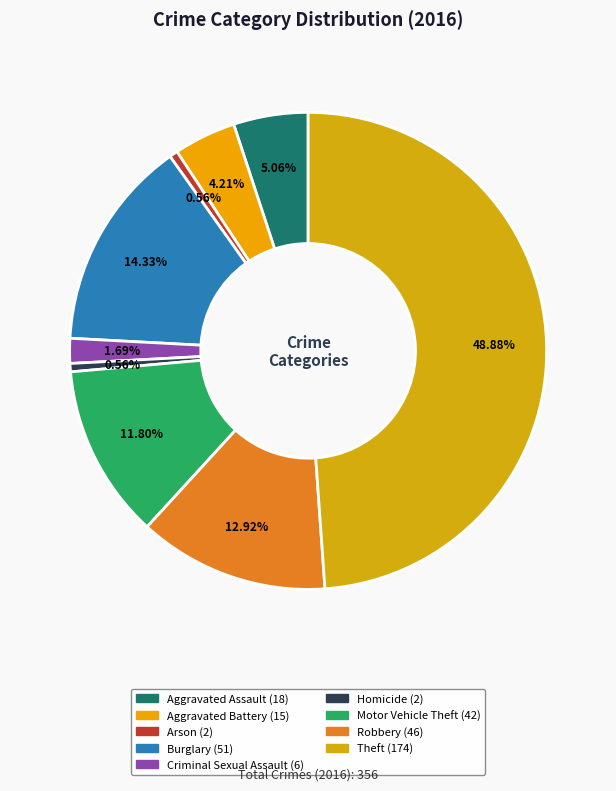

Is there any slice that represents more than half of the pie?

No